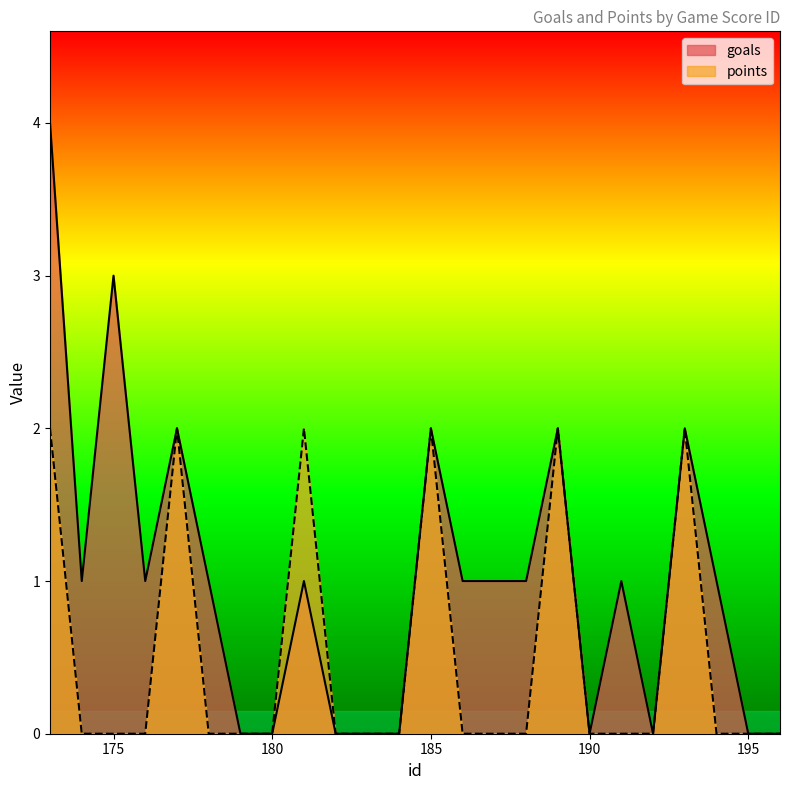

True or false: goals and points intersect in this chart.

False